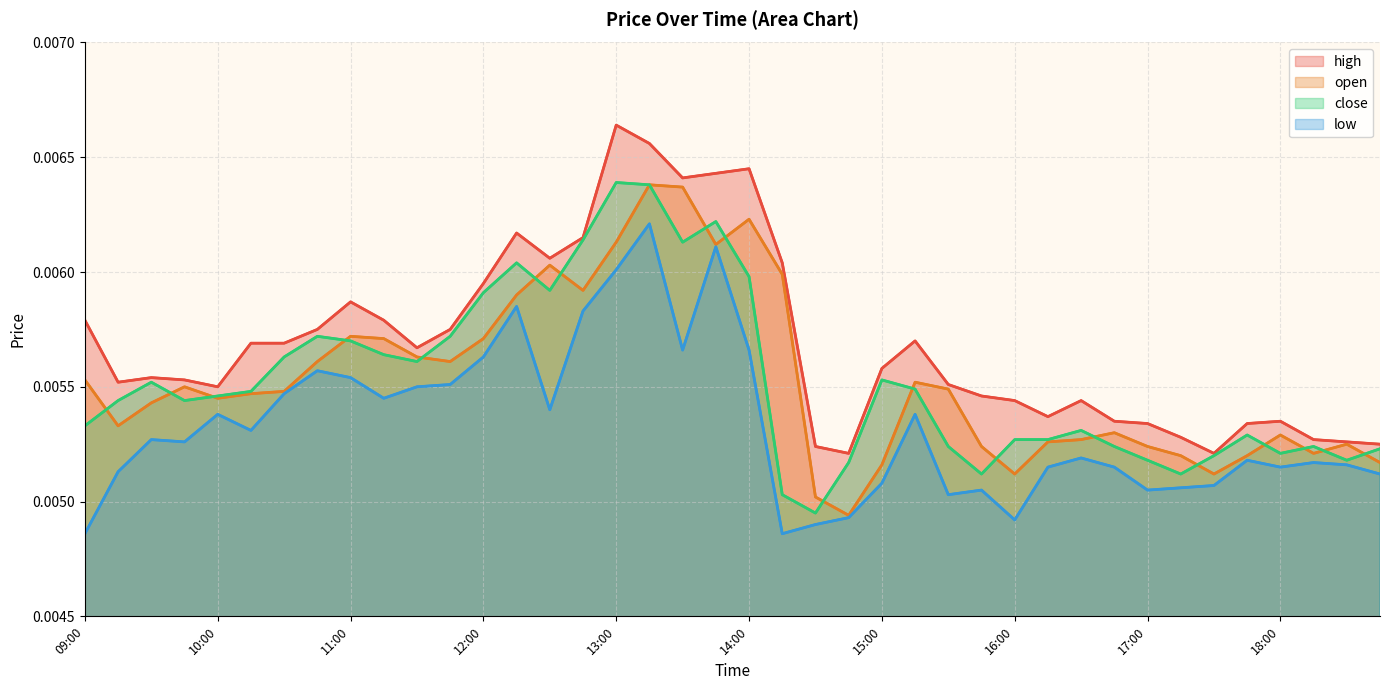

True or false: close and high intersect in this chart.

False